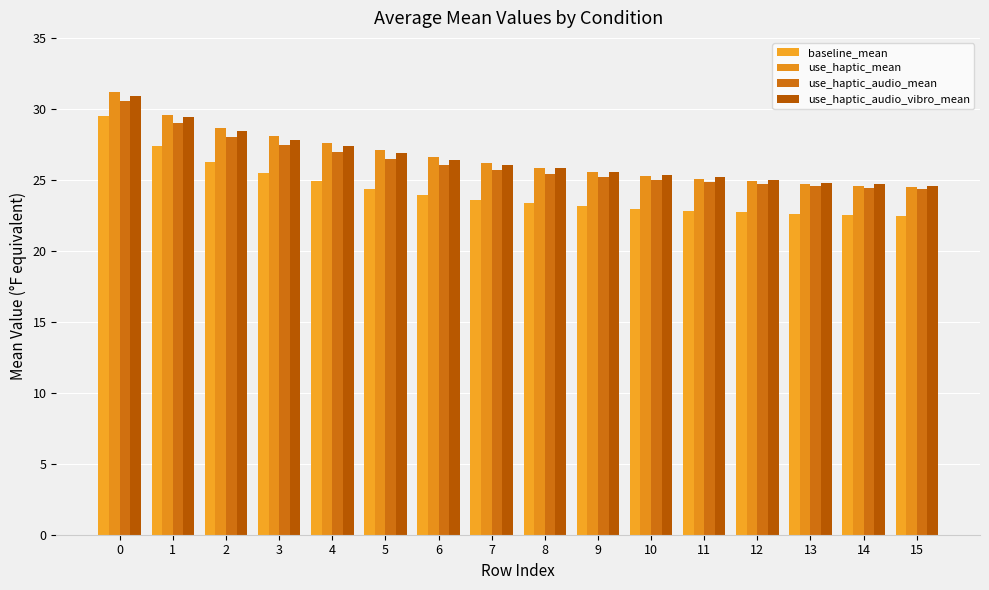

Reading left to right, what are all the values shown in this chart?

baseline_mean: 0=29.5	1=27.4	2=26.2	3=25.5	4=24.9	5=24.4	6=23.9	7=23.6	8=23.4	9=23.1	10=23.0	11=22.8	12=22.7	13=22.6	14=22.5	15=22.4
use_haptic_mean: 0=31.2	1=29.6	2=28.6	3=28.1	4=27.6	5=27.1	6=26.6	7=26.2	8=25.9	9=25.5	10=25.3	11=25.1	12=24.9	13=24.7	14=24.6	15=24.5
use_haptic_audio_mean: 0=30.6	1=29.0	2=28.1	3=27.5	4=27.0	5=26.5	6=26.1	7=25.7	8=25.4	9=25.2	10=25.0	11=24.8	12=24.7	13=24.6	14=24.5	15=24.4
use_haptic_audio_vibro_mean: 0=30.9	1=29.4	2=28.4	3=27.8	4=27.4	5=26.9	6=26.4	7=26.1	8=25.8	9=25.6	10=25.4	11=25.2	12=25.0	13=24.8	14=24.7	15=24.6